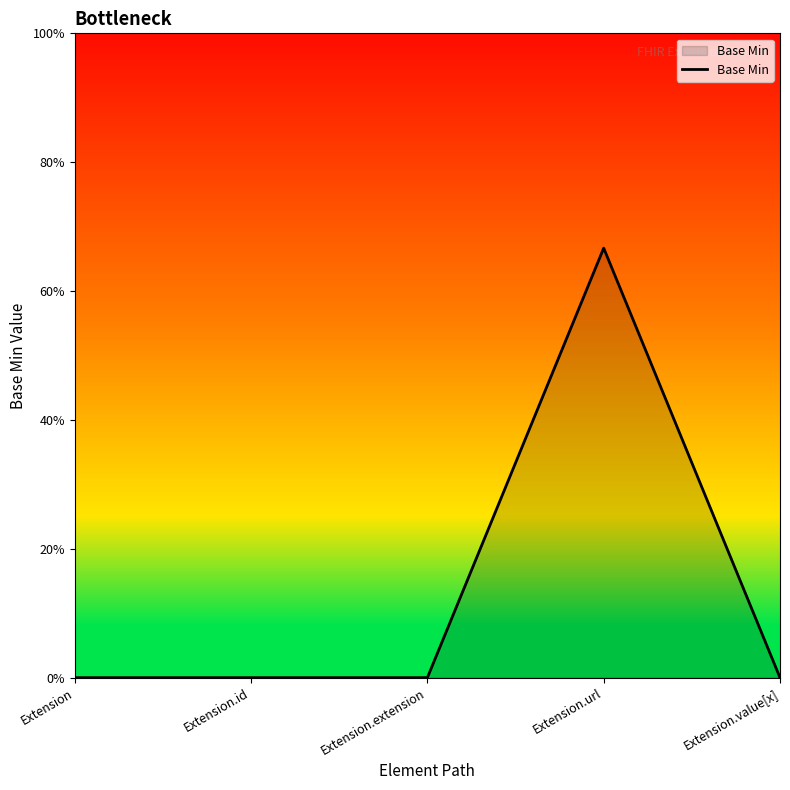

Which label corresponds to the largest value in the chart?

Extension.url